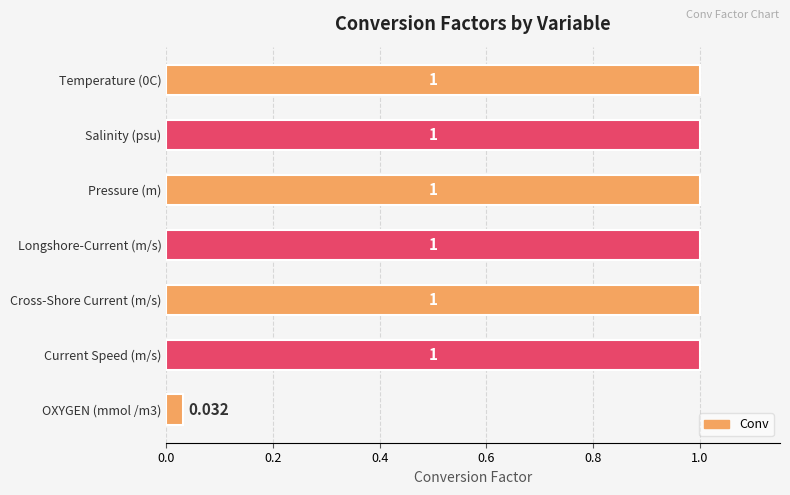

What is the label of the 3rd bar from the top?

Pressure (m)